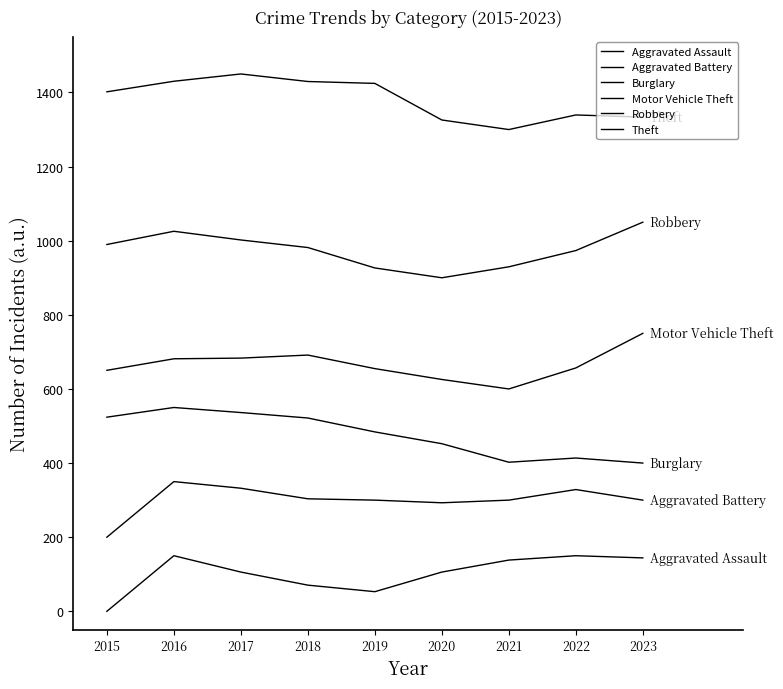

What is the difference between the second highest and second lowest values in the Burglary series?

134.1